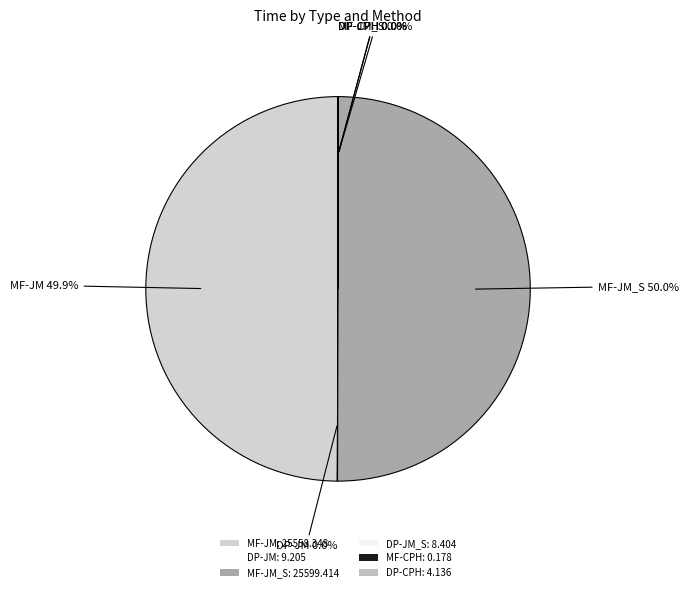

Which category accounts for the majority?

MF-JM_S